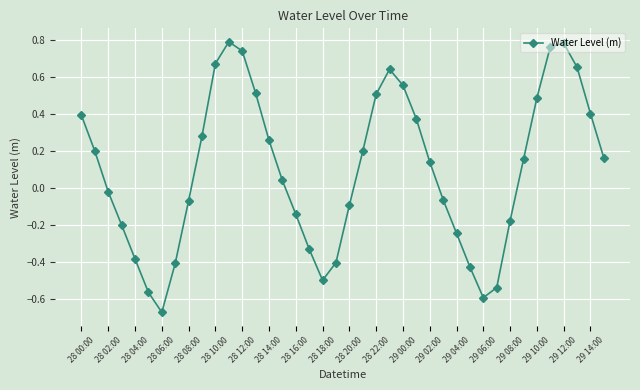

How many interior local peaks (higher than both neighbors) does the data have?

3